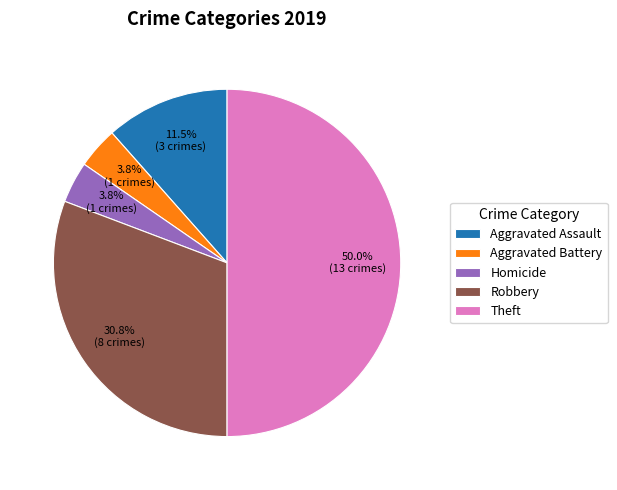

Which category has the biggest portion of the pie?

Theft